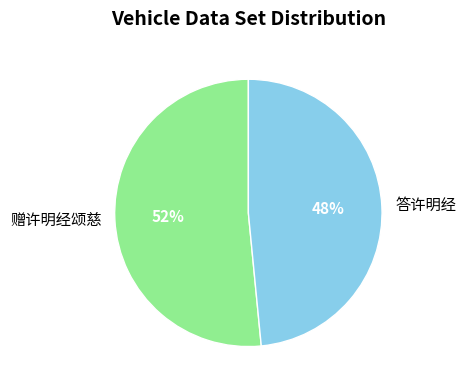

Which category accounts for the majority?

赠许明经颂慈